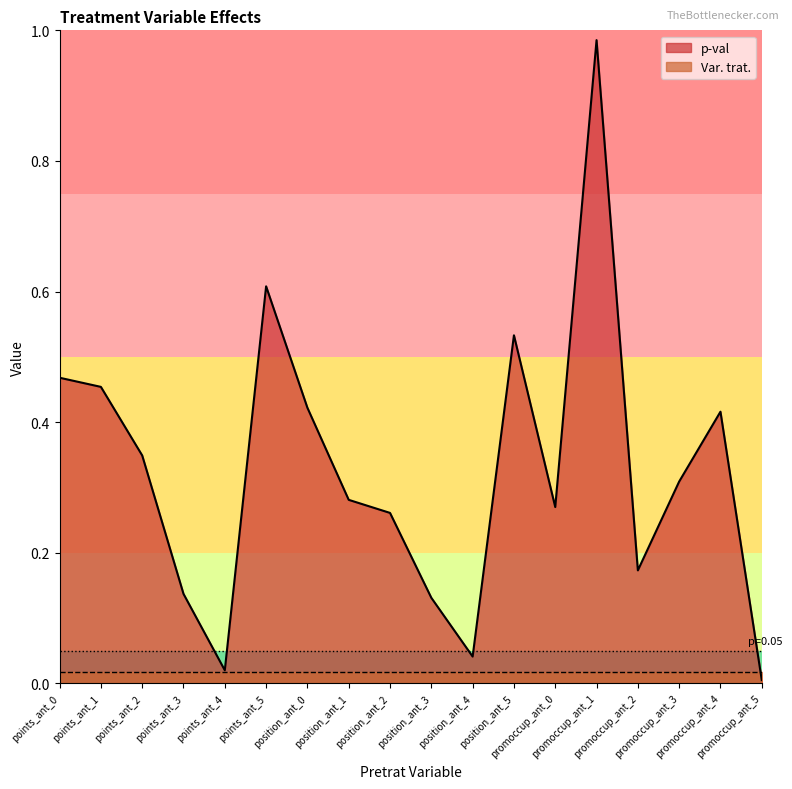

Reading right to left, list all the values displayed in this chart.

promoccup_ant_5=0.0	promoccup_ant_4=0.4	promoccup_ant_3=0.3	promoccup_ant_2=0.2	promoccup_ant_1=1.0	promoccup_ant_0=0.3	position_ant_5=0.5	position_ant_4=0.0	position_ant_3=0.1	position_ant_2=0.3	position_ant_1=0.3	position_ant_0=0.4	points_ant_5=0.6	points_ant_4=0.0	points_ant_3=0.1	points_ant_2=0.3	points_ant_1=0.5	points_ant_0=0.5